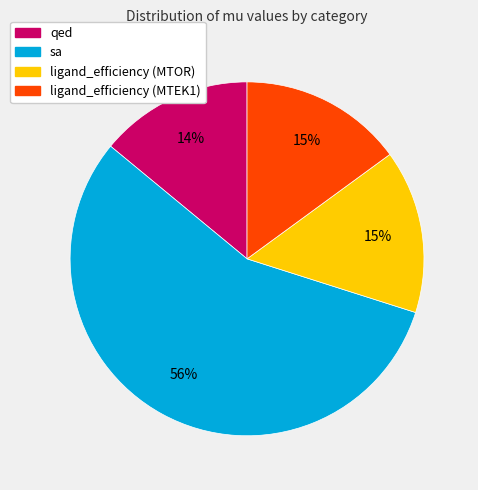

Which slice is the largest?

sa